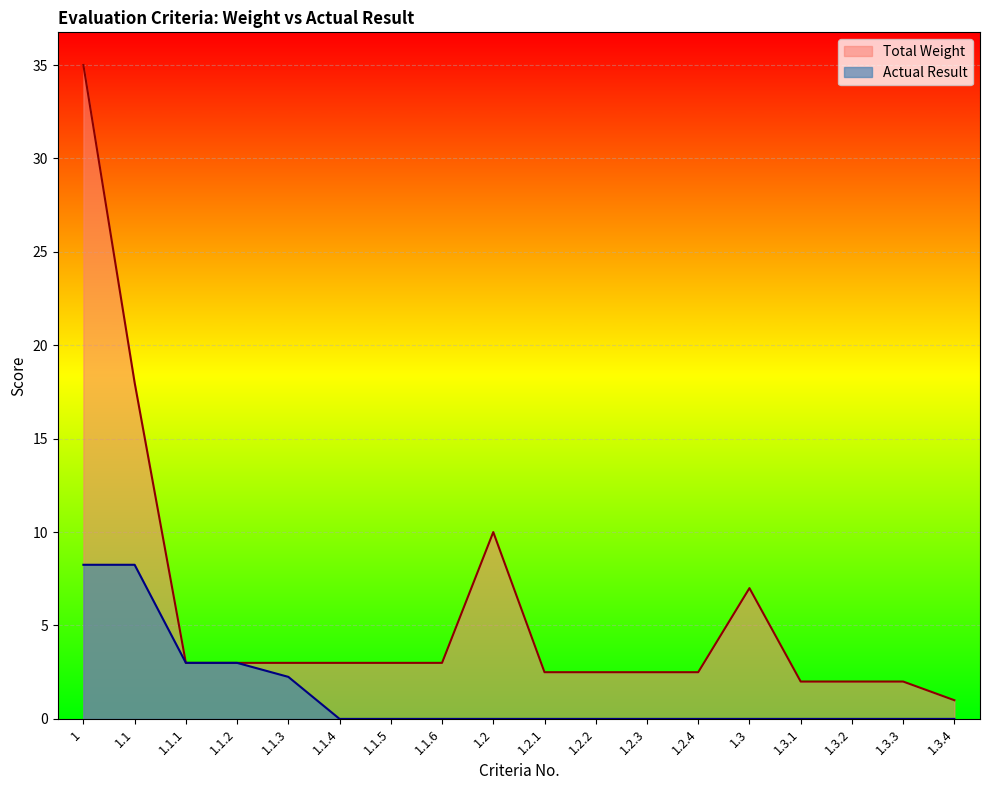

True or false: Actual Result and Total Weight cross at least once.

False